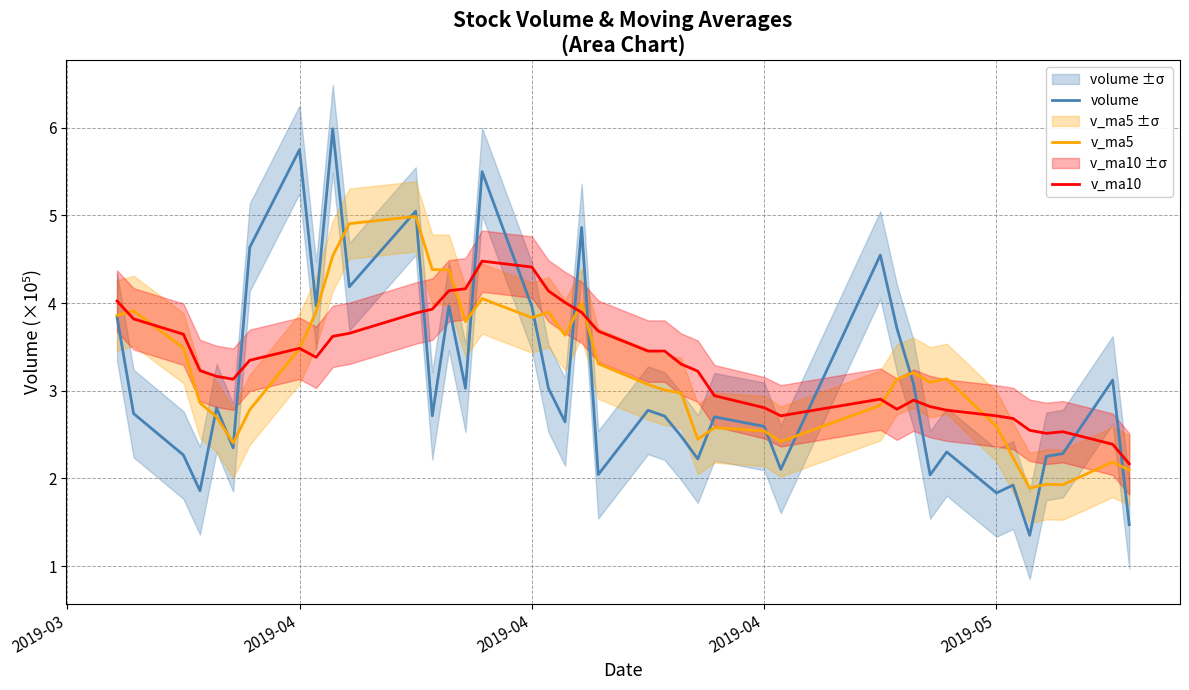

What is the value of the v_ma10 point at the 1st from the left?

4.0